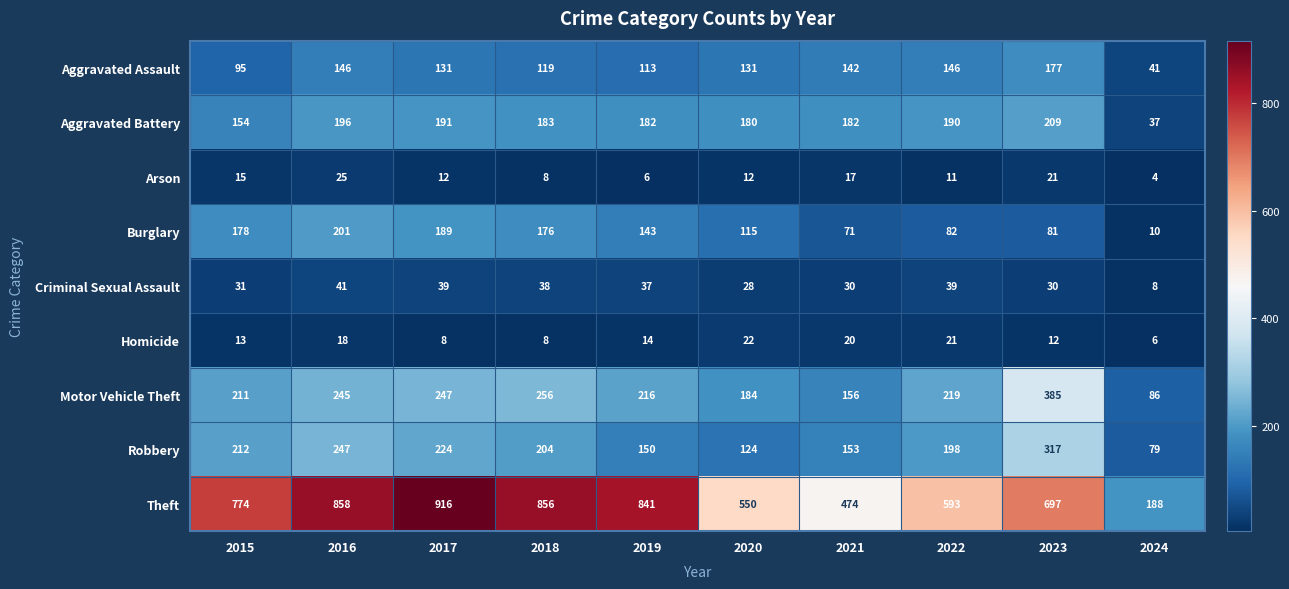

The Aggravated Assault series shows 51 at 2022. True or false?

False